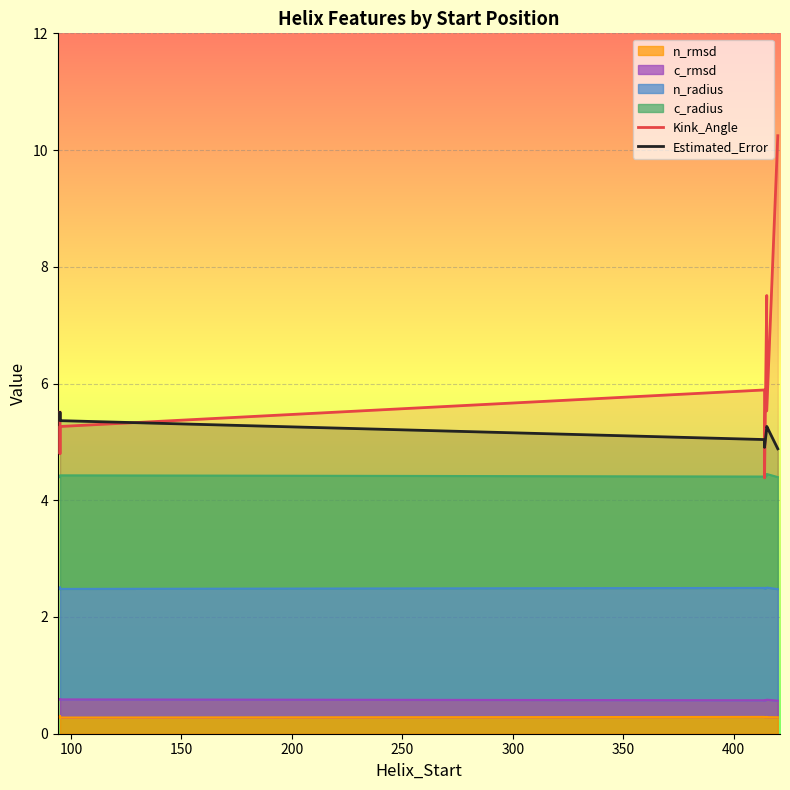

True or false: Estimated_Error has more than 1 interior local peaks.

True